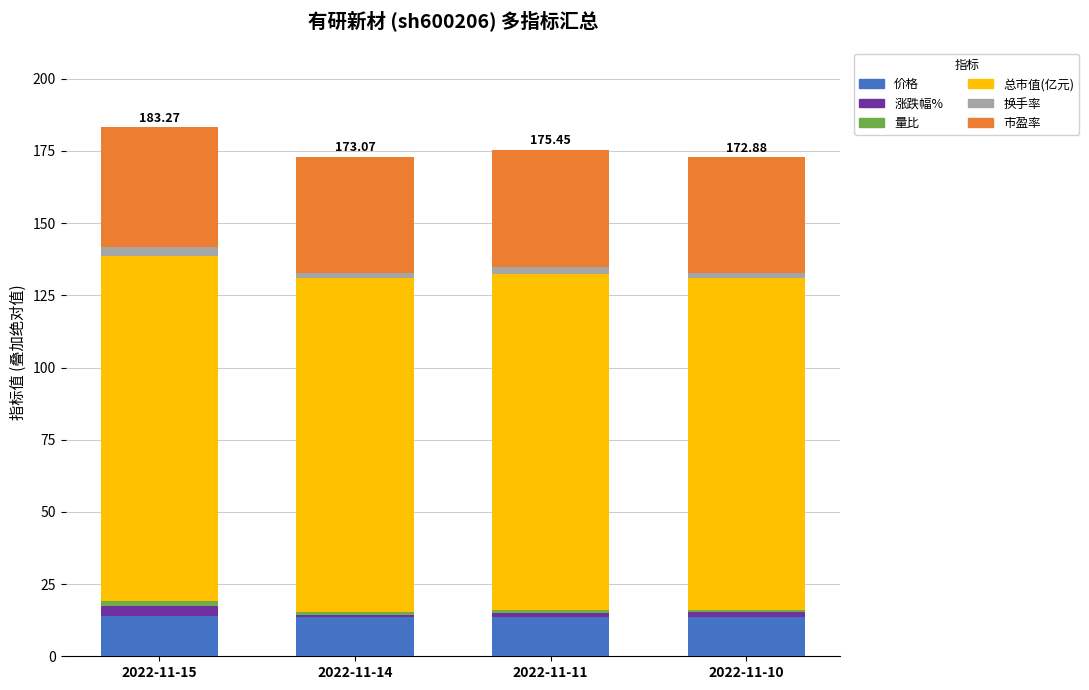

Are the bars grouped side by side (vs. stacked)?

No